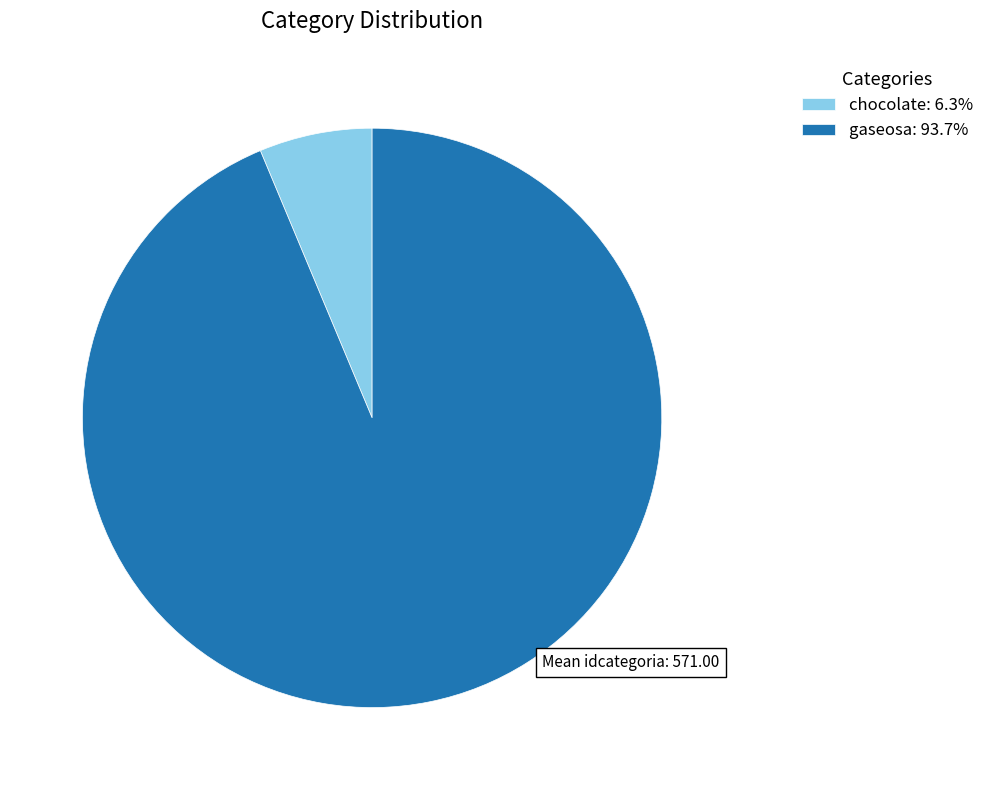

True or false: gaseosa accounts for 85% of the total.

False